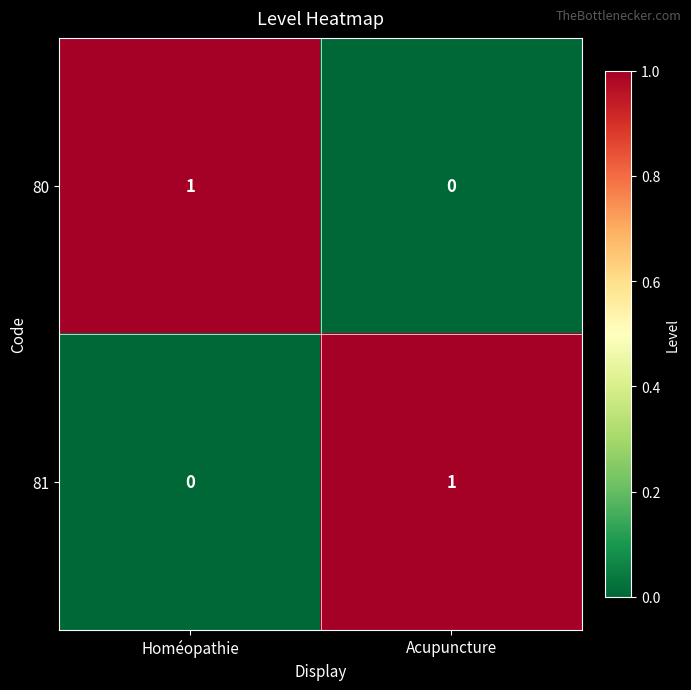

Reading left to right, extract all data points from this chart.

80: 1	0
81: 0	1